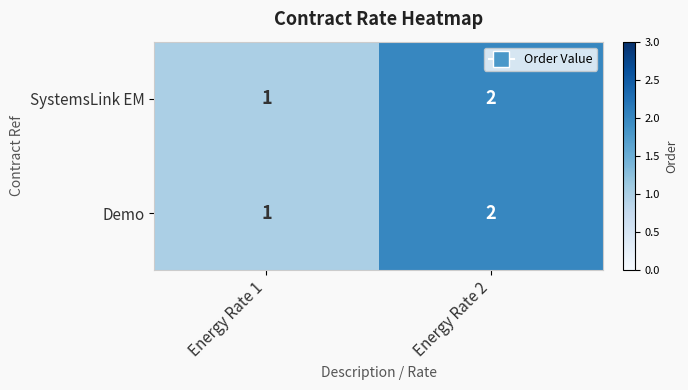

At which label does Demo reach its peak?

Energy Rate 2